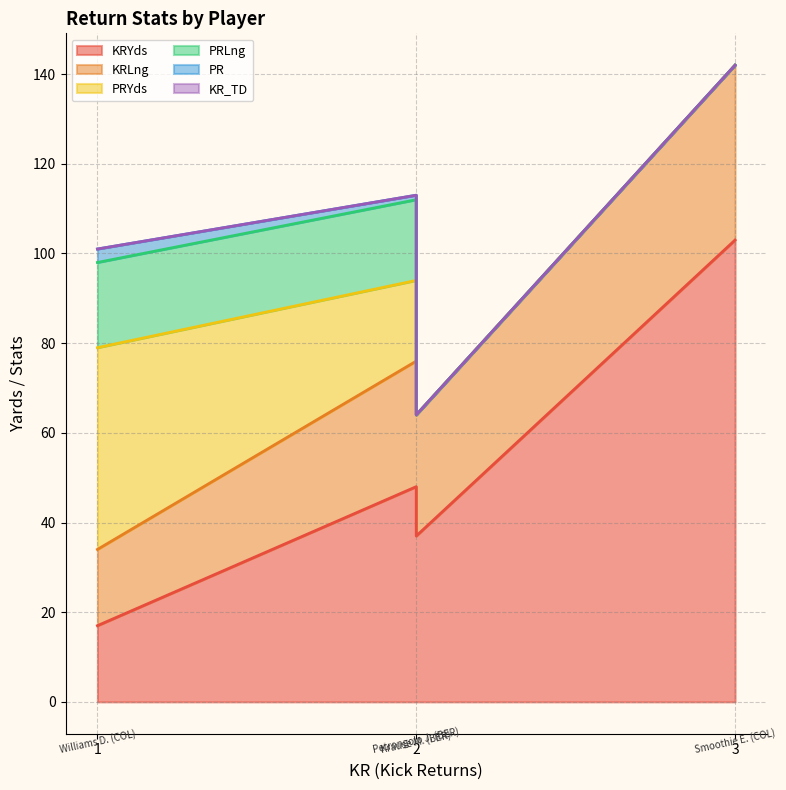

The PRYds series shows 25 at Krause M. (BER). True or false?

False